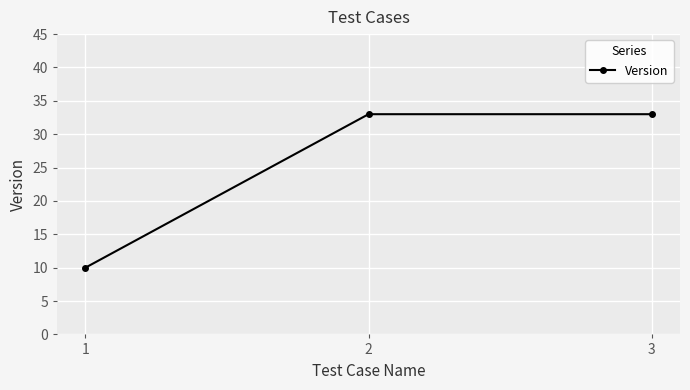

Which category has the lowest value across all series?

1